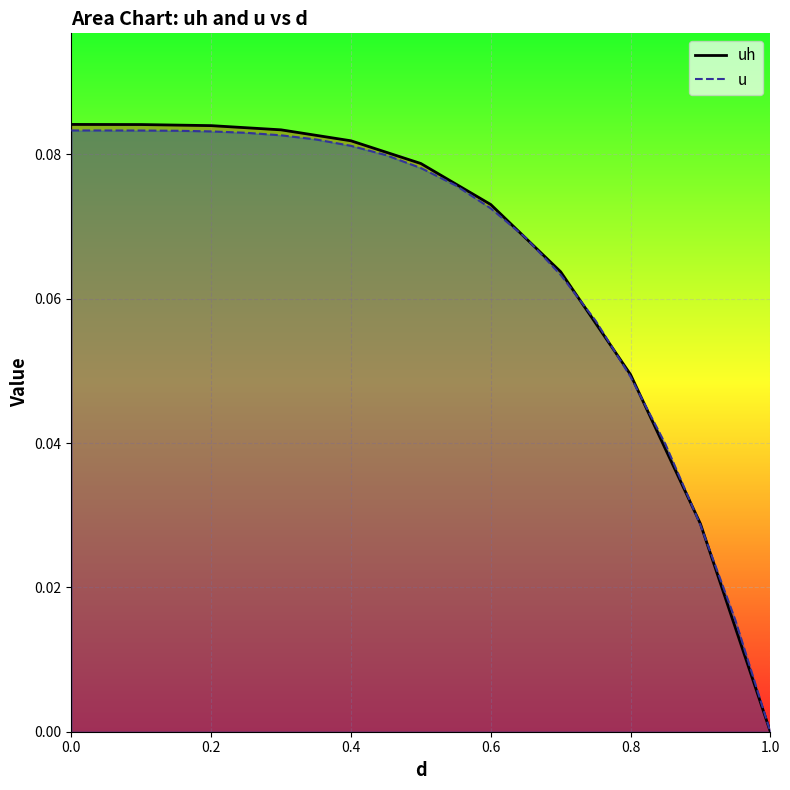

What is the highest value of the u series?

0.1